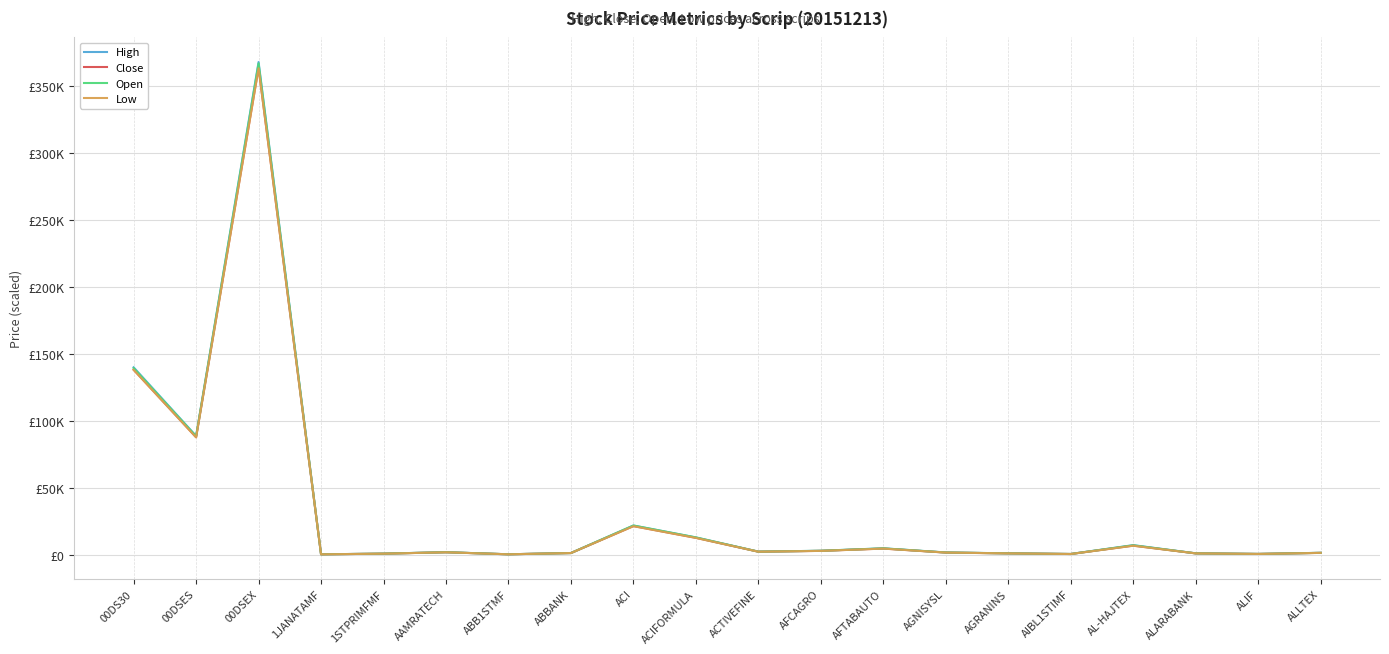

Does the chart display data point markers on the line(s)?

No